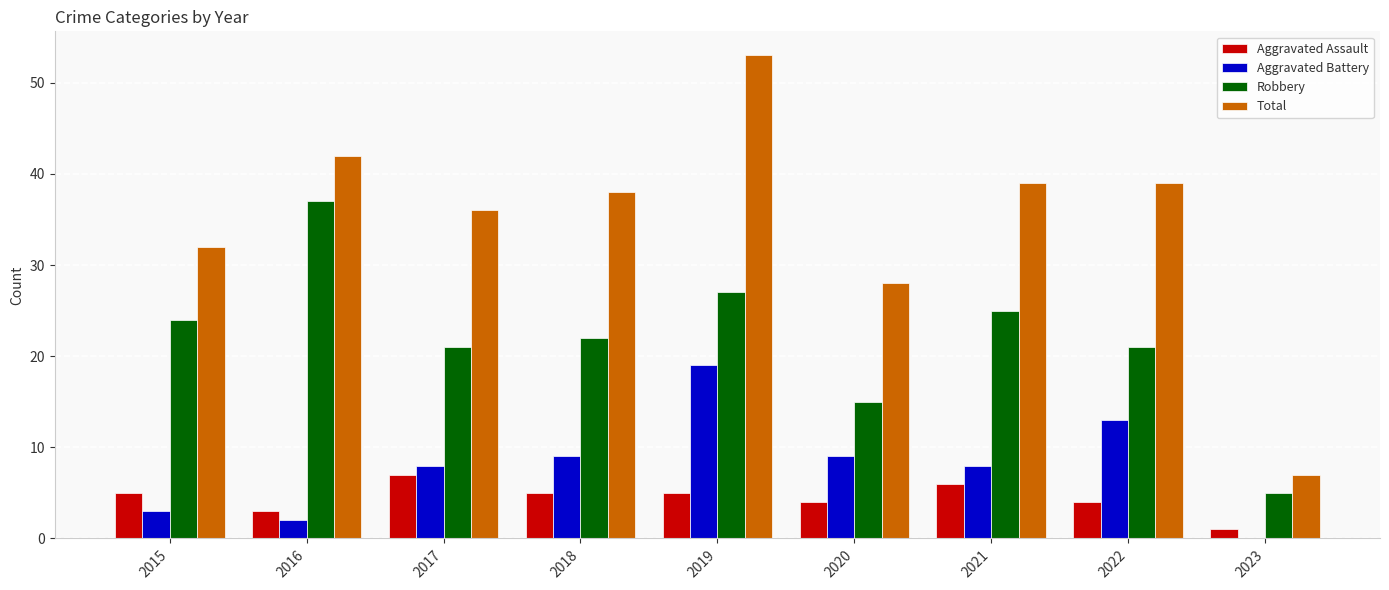

Reading left to right, extract all data points from this chart.

Aggravated Assault: 2015=5	2016=3	2017=7	2018=5	2019=5	2020=4	2021=6	2022=4	2023=1
Aggravated Battery: 2015=3	2016=2	2017=8	2018=9	2019=19	2020=9	2021=8	2022=13	2023=0
Robbery: 2015=24	2016=37	2017=21	2018=22	2019=27	2020=15	2021=25	2022=21	2023=5
Total: 2015=32	2016=42	2017=36	2018=38	2019=53	2020=28	2021=39	2022=39	2023=7